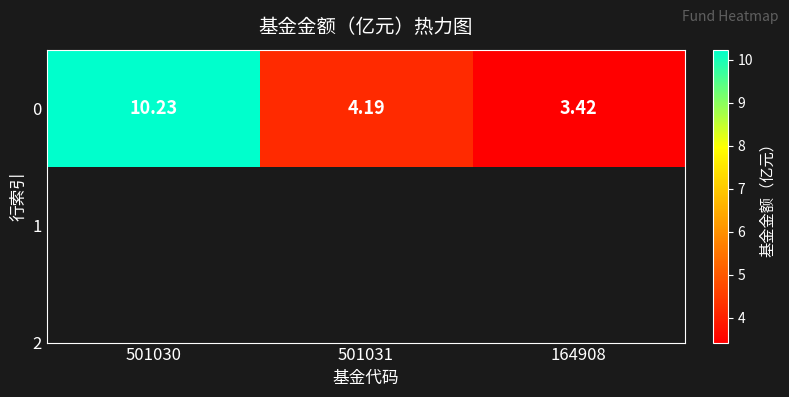

Approximately how many times larger is the value at 164908 compared to 501031?

0.8